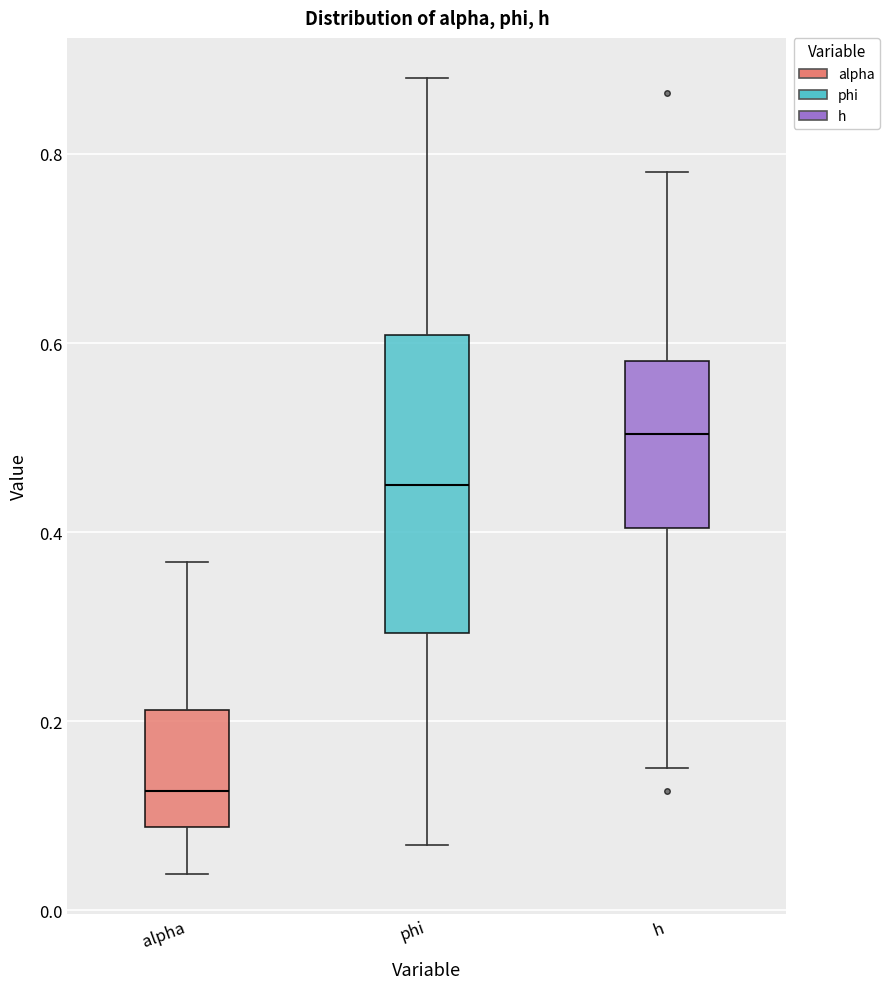

Reading left to right, transcribe this box plot: for each box, give where its median line is, the range the box spans, and where its two whiskers end, as read against the y-axis. The values are not printed on the chart, so give them approximately, as read against the axis.

alpha: median 0.12, box 0.08 to 0.22, whiskers 0.04 to 0.36
phi: median 0.46, box 0.30 to 0.60, whiskers 0.06 to 0.88
h: median 0.50, box 0.40 to 0.58, whiskers 0.16 to 0.78